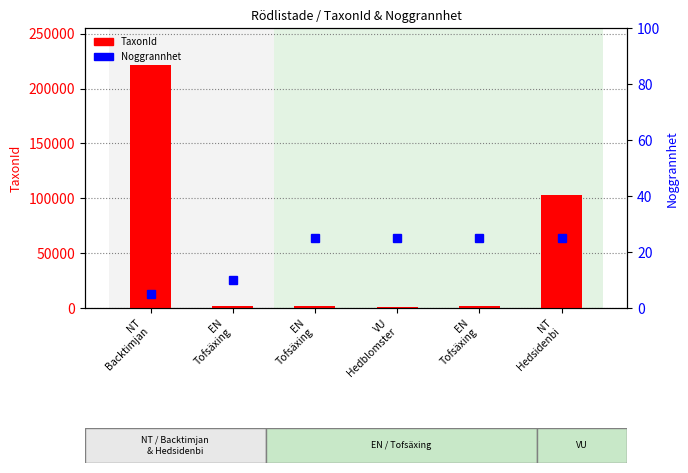

Reading left to right, extract all data points from this chart.

TaxonId: NT
Backtimjan=221849	EN
Tofsäxing=1888	EN
Tofsäxing=1888	VU
Hedblomster=762	EN
Tofsäxing=1888	NT
Hedsidenbi=102656
Noggrannhet: NT
Backtimjan=5	EN
Tofsäxing=10	EN
Tofsäxing=25	VU
Hedblomster=25	EN
Tofsäxing=25	NT
Hedsidenbi=25